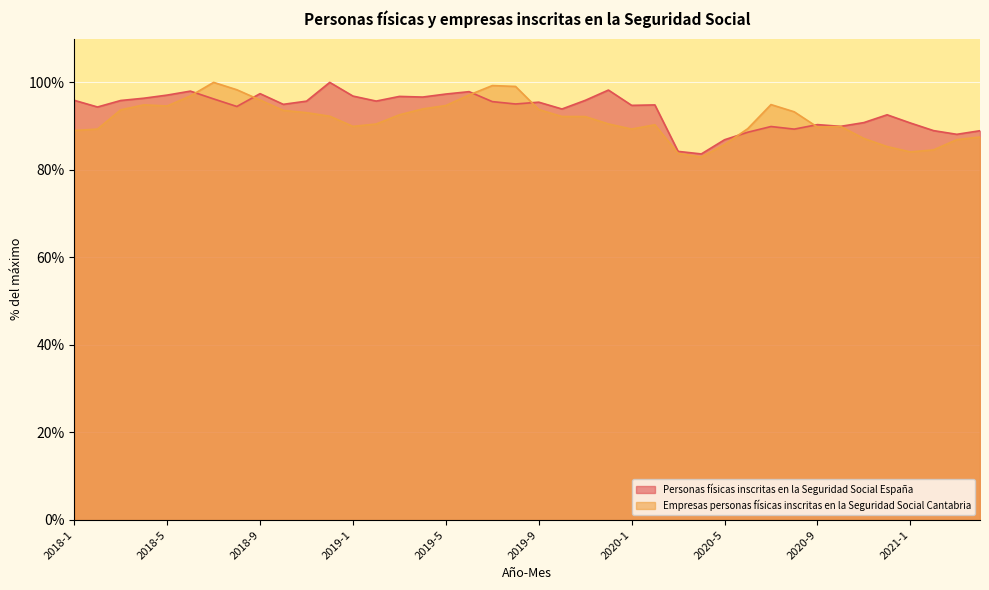

List the series in order of their peak value, highest first.

Personas físicas inscritas en la Seguridad Social España, Empresas personas físicas inscritas en la Seguridad Social Cantabria